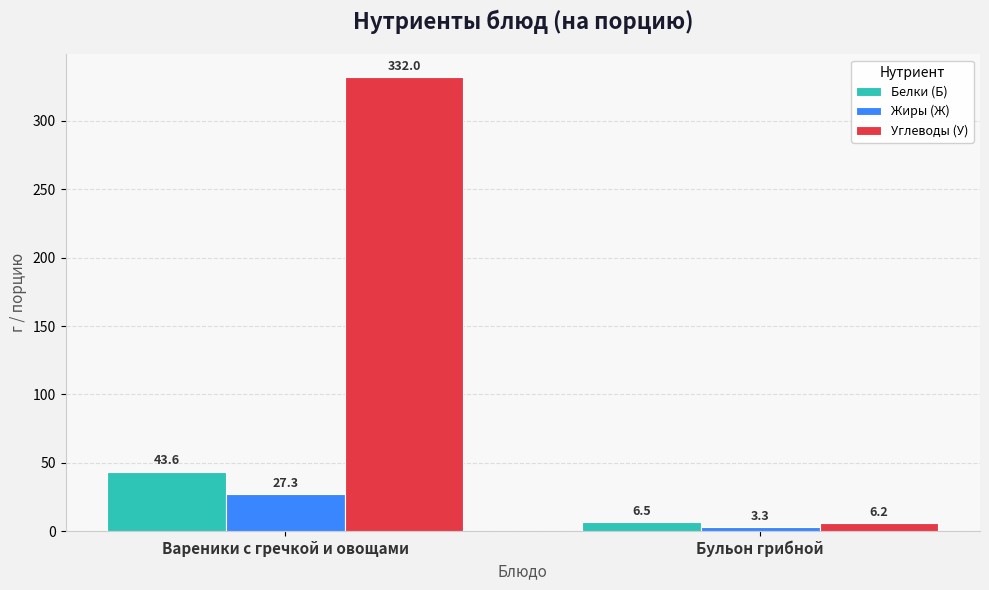

What is the difference between the maximum and minimum values in the Белки (Б) series?

37.1